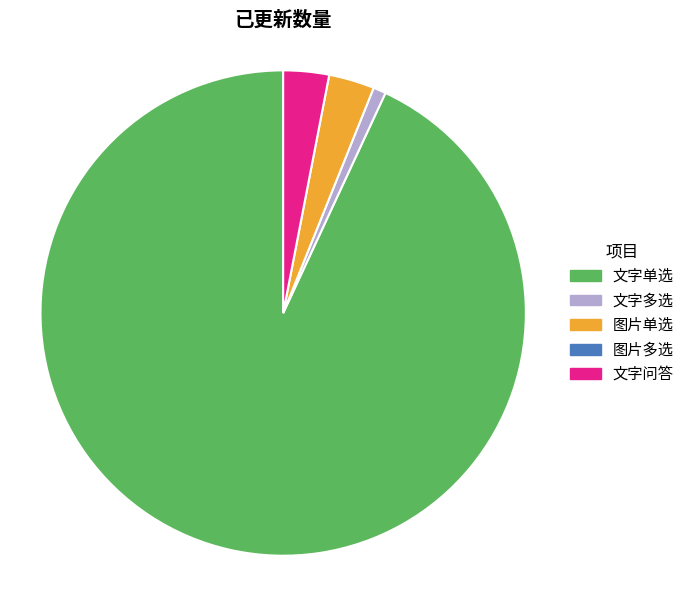

How many segments does this pie chart have?

4